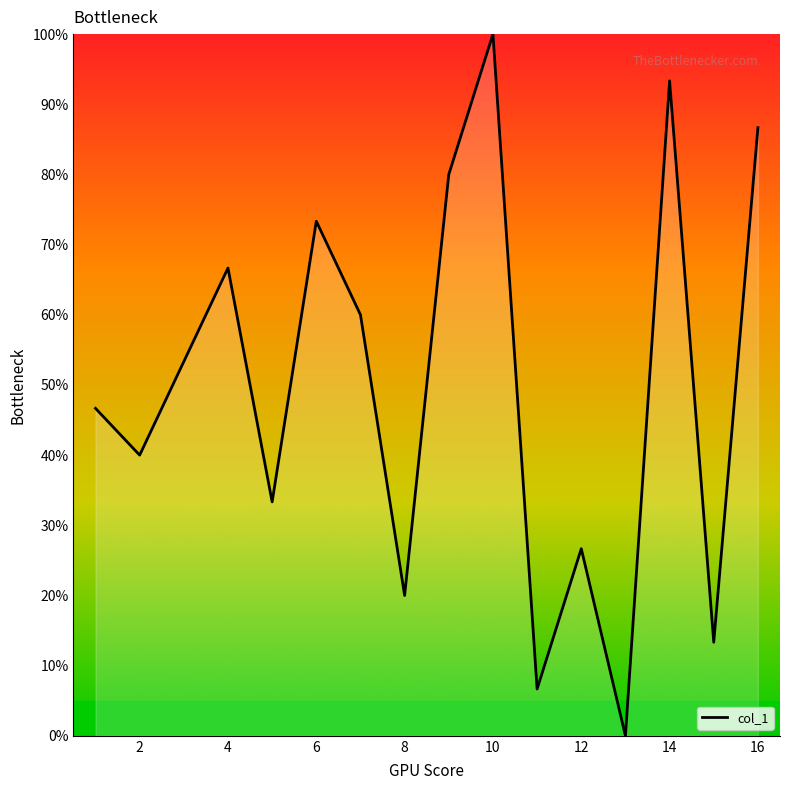

How many interior local peaks (higher than both neighbors) does the data have?

5